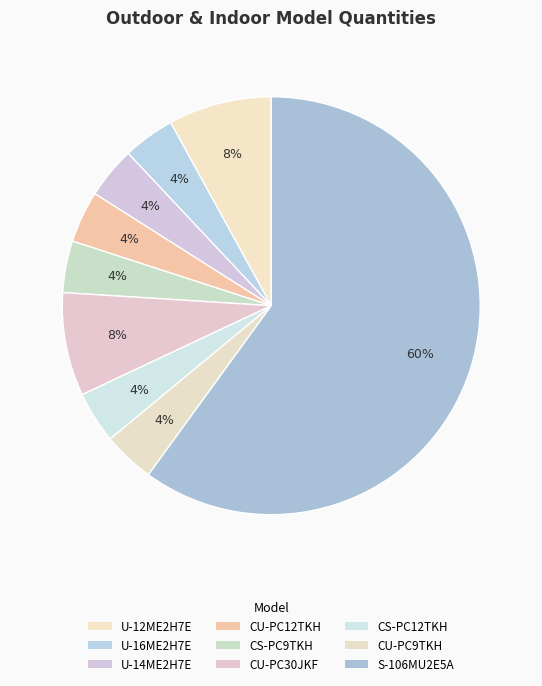

Is it true that U-12ME2H7E is 8% of the pie?

True